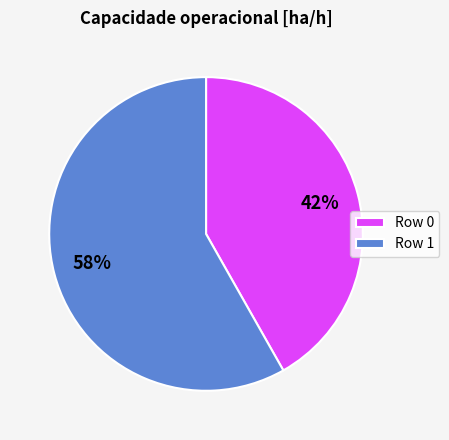

Combined, do Row 1 and Row 0 account for over 50%?

Yes